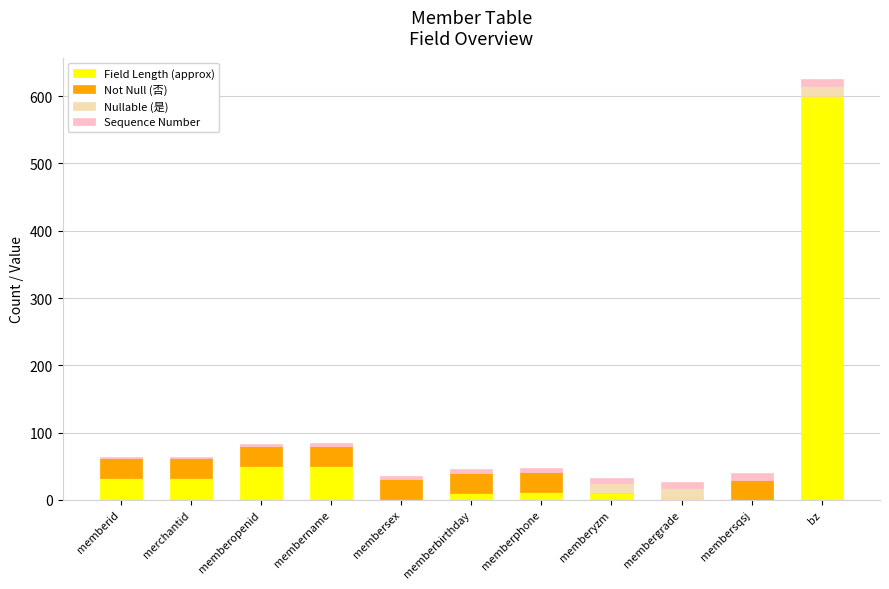

Are the bars grouped side by side (vs. stacked)?

No